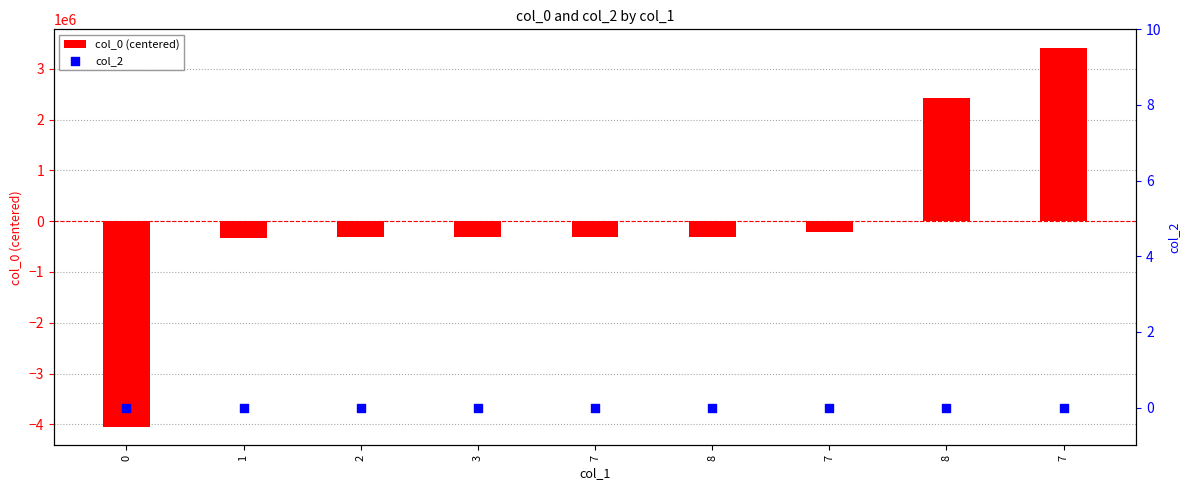

At which category is the sum across all series the highest?

7